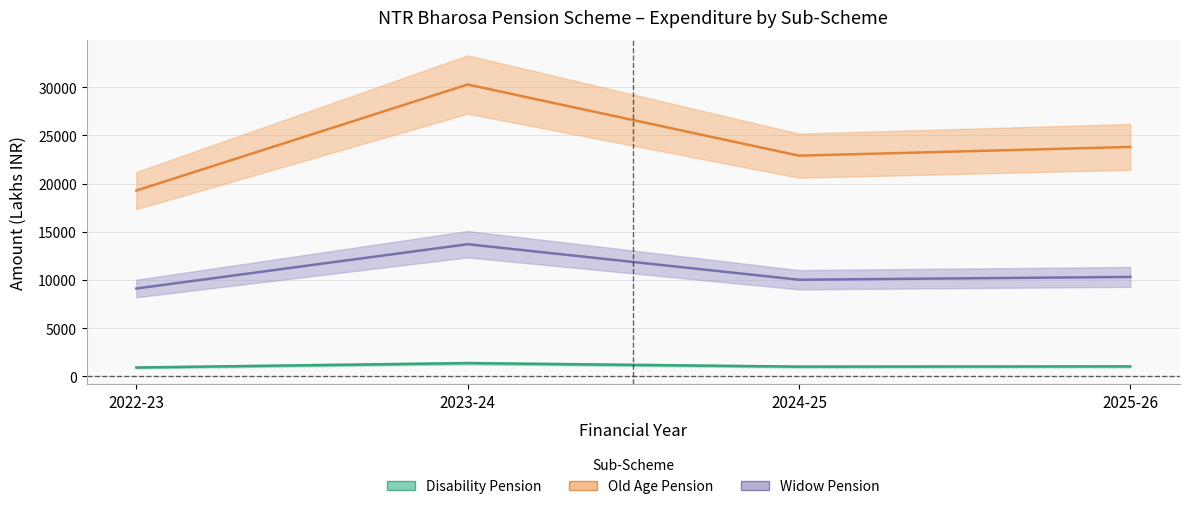

Which series changed the most between 2022-23 and 2024-25?

Old Age Pension